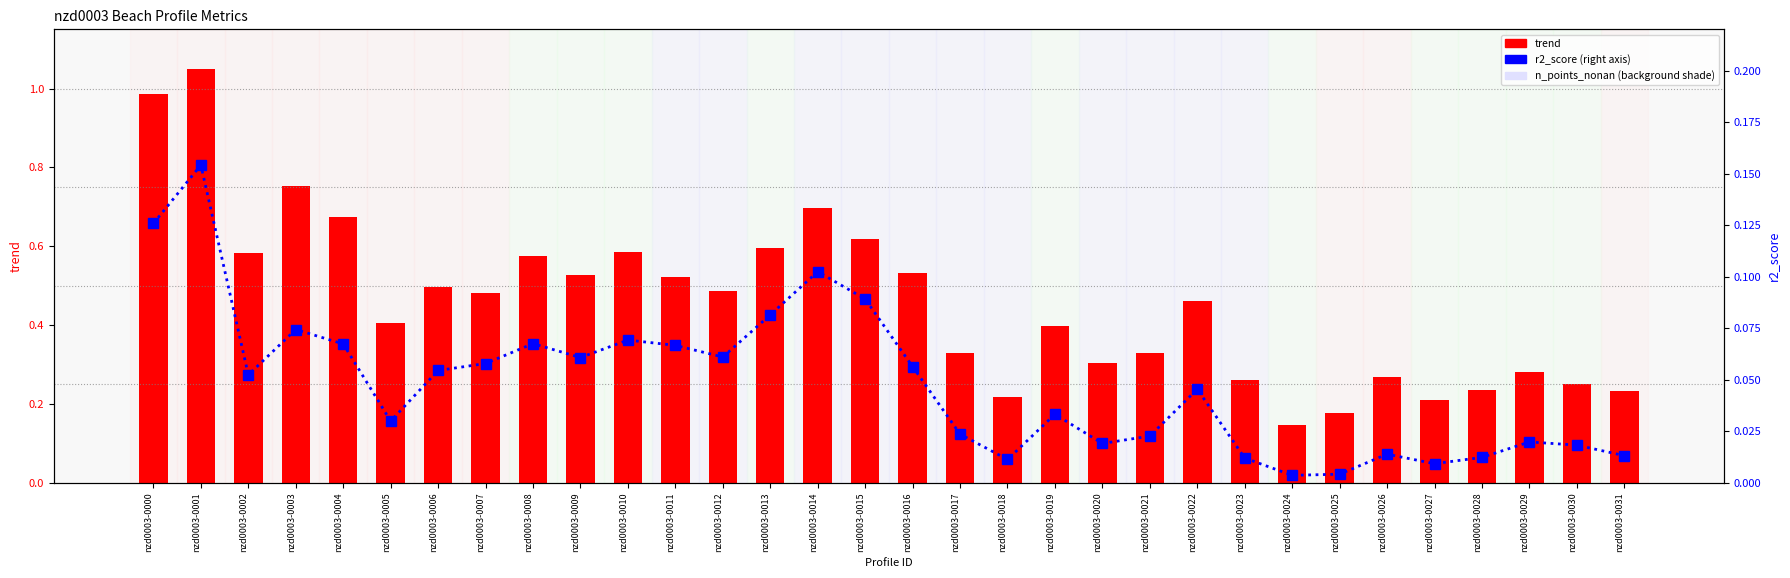

What are all the series names shown in the legend?

trend, r2_score